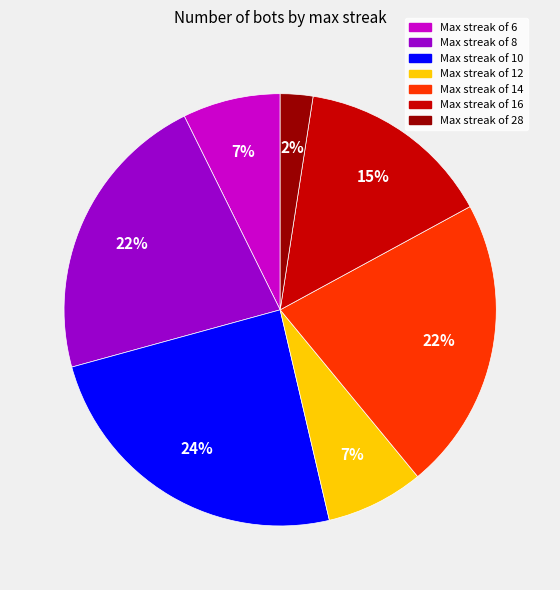

To the nearest percent, what is the average slice percentage?

14%